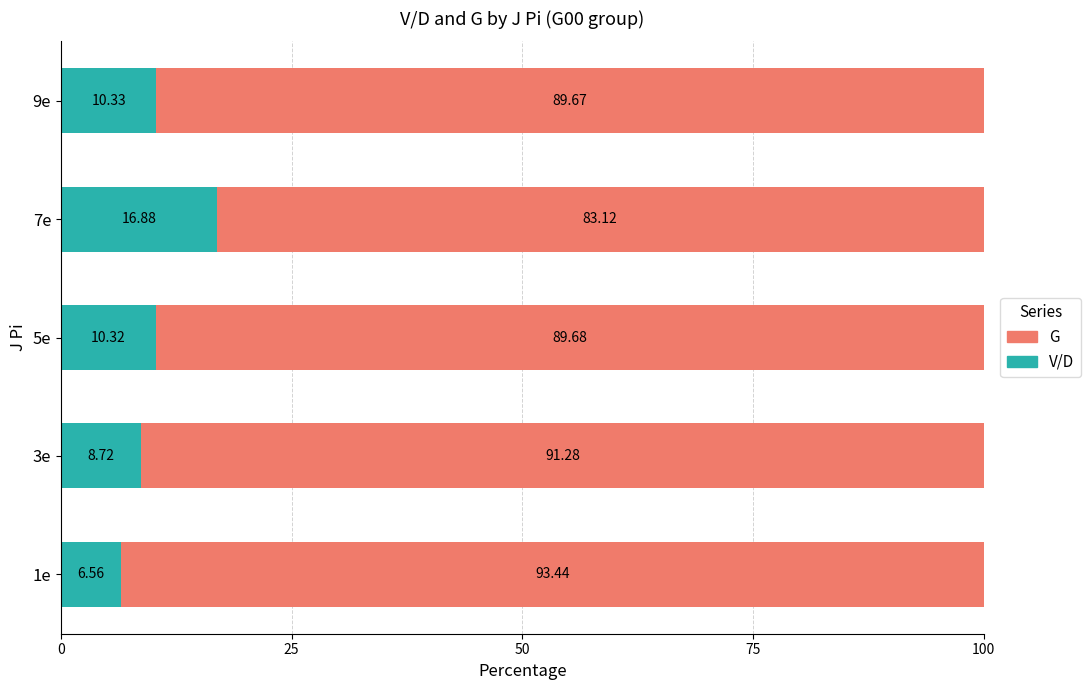

What is the total value across all series at 3e?

100.0